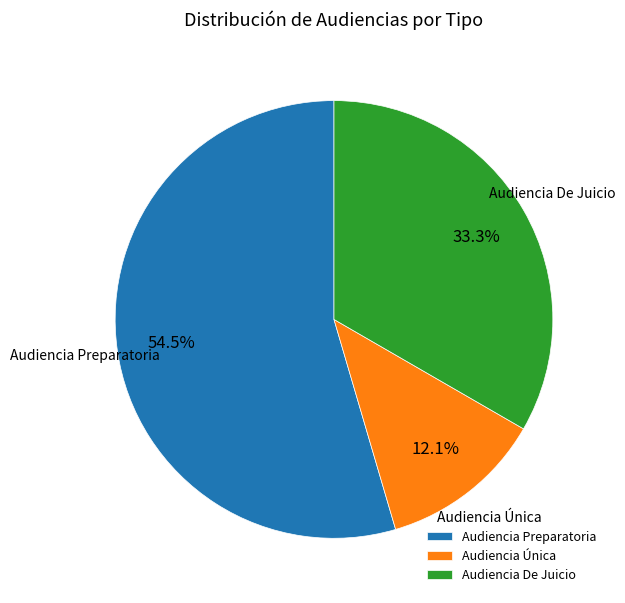

Which slice is the largest?

Audiencia Preparatoria